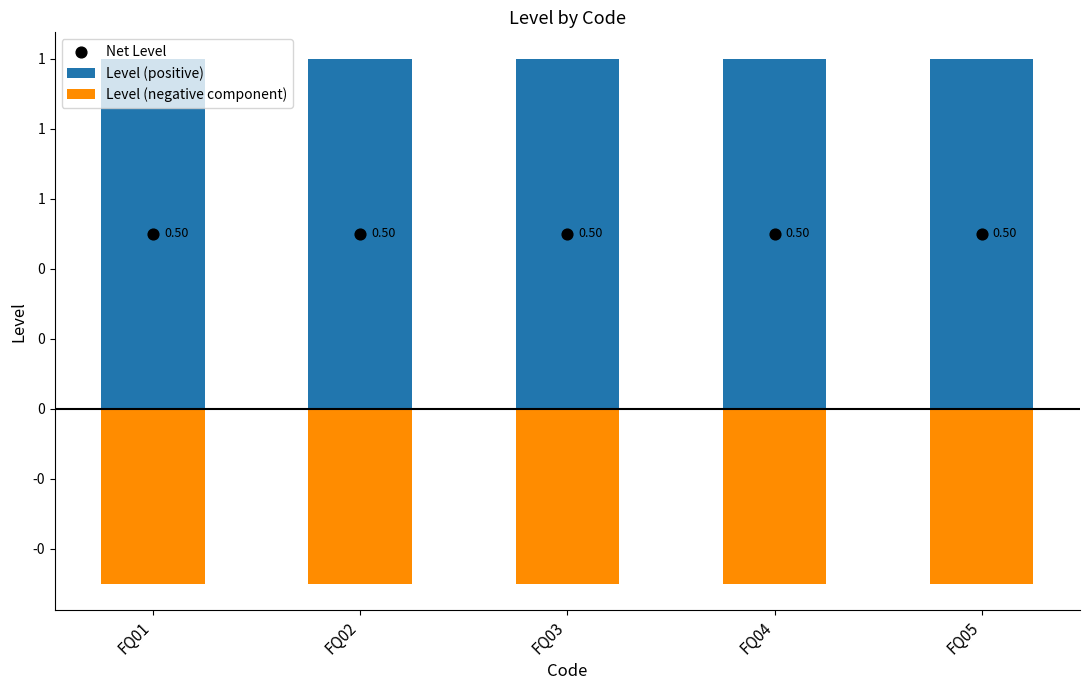

What is the total value across all series at FQ01?

1.0